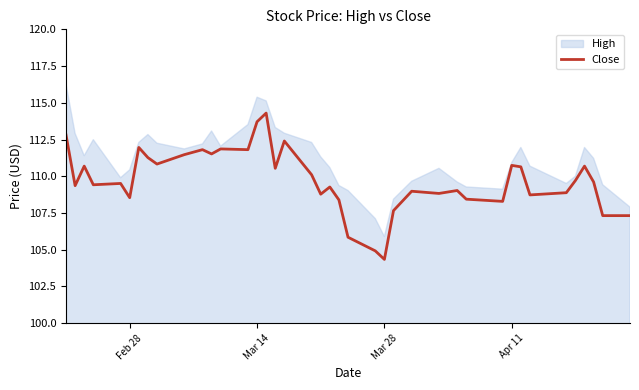

What is the highest value of the Close series?

114.3